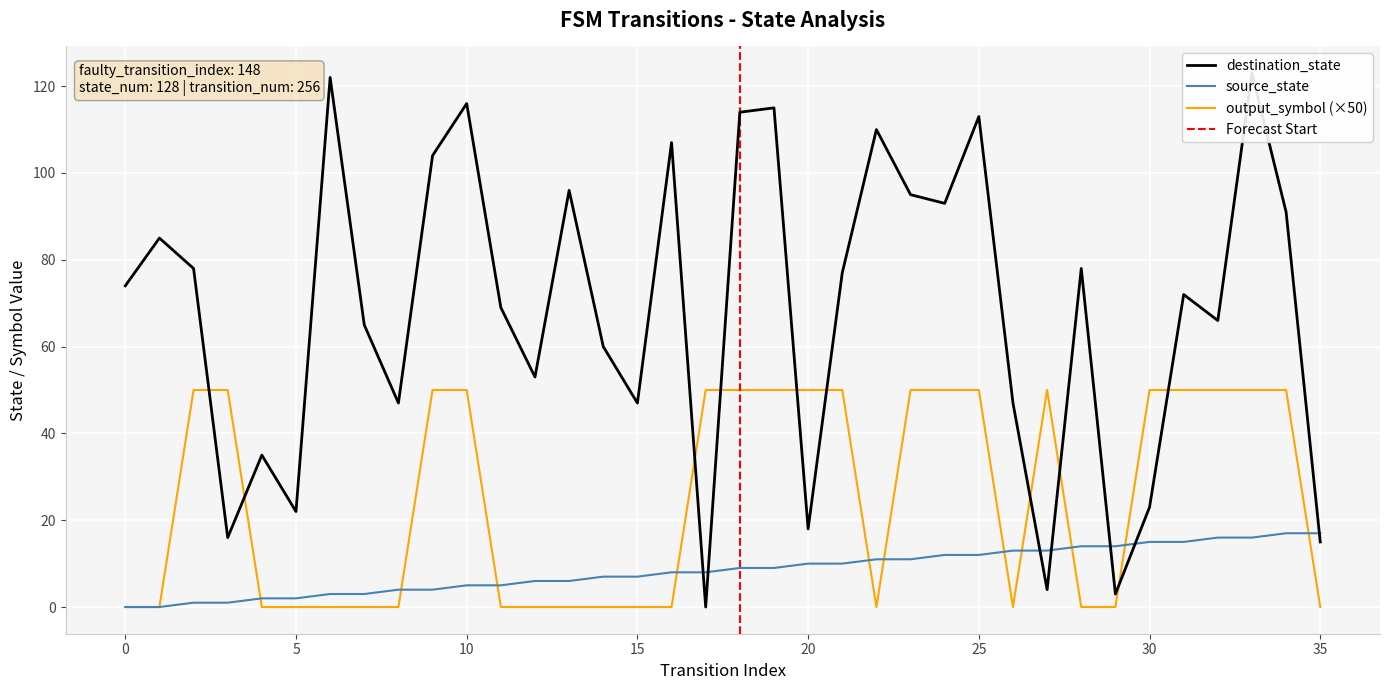

How many lines are shown in the chart?

3